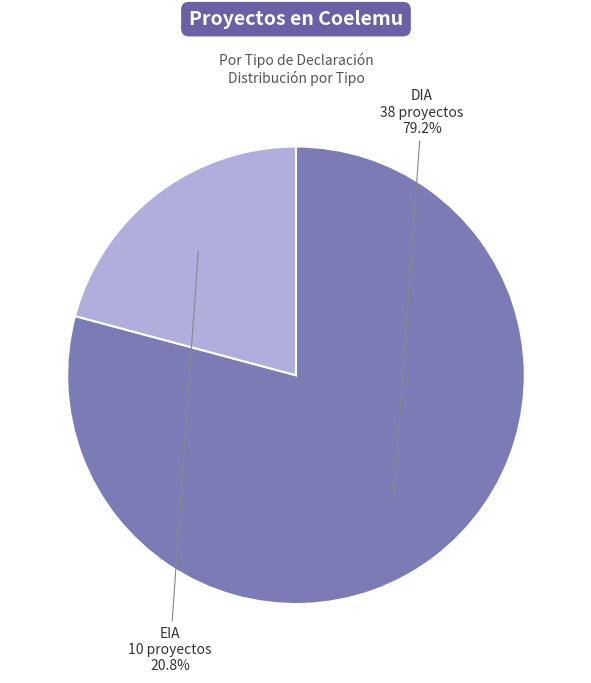

True or false: EIA accounts for 30% of the total.

False